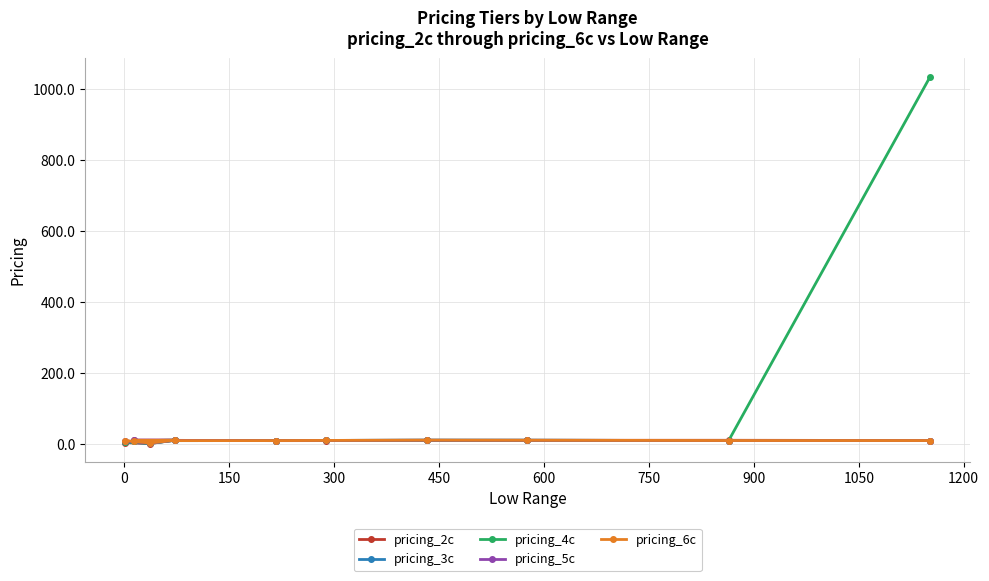

How many data points does each series have?

10